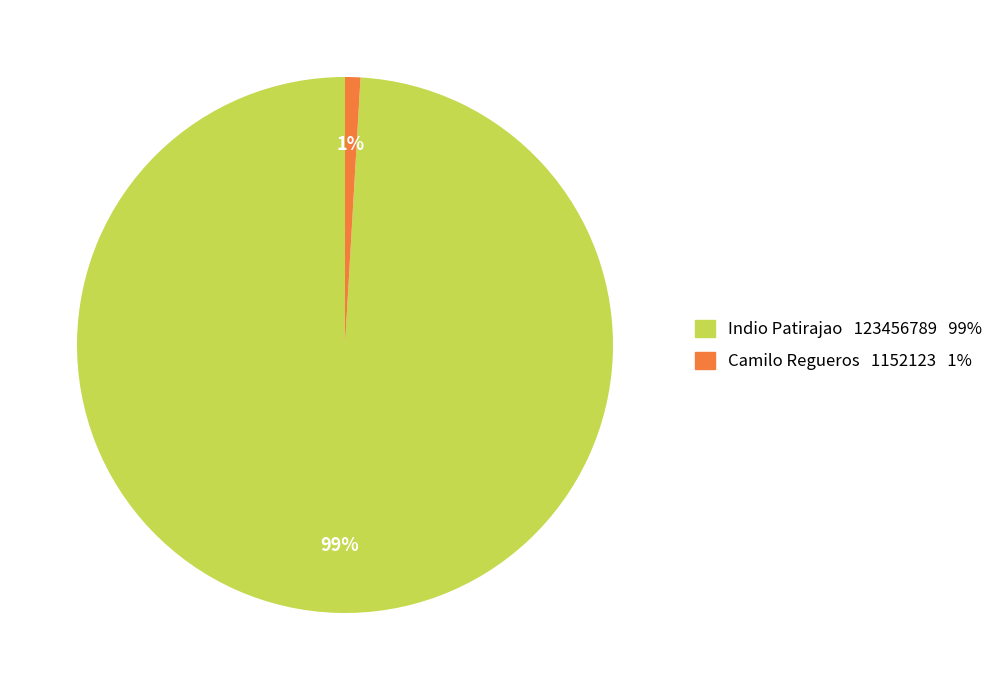

Rank the categories by value from highest to lowest.

Indio Patirajao, Camilo Regueros